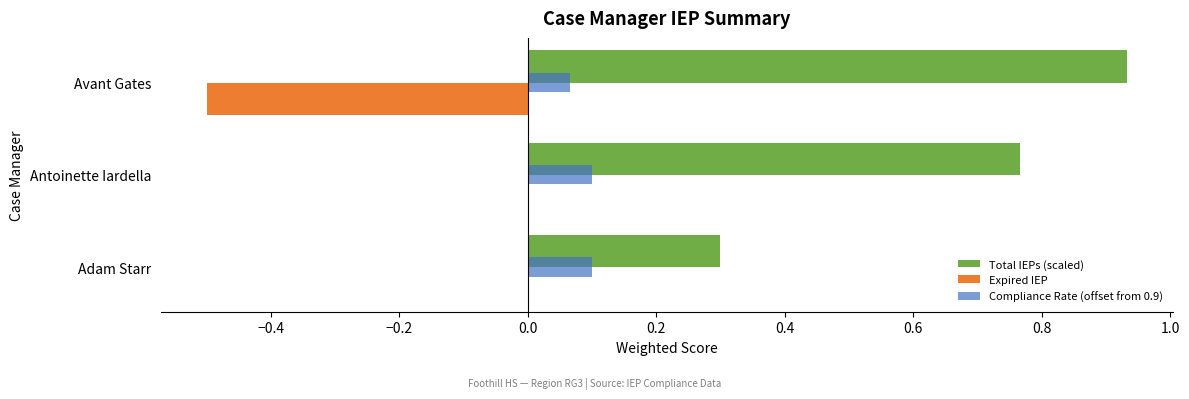

Count the number of data series in this chart.

3